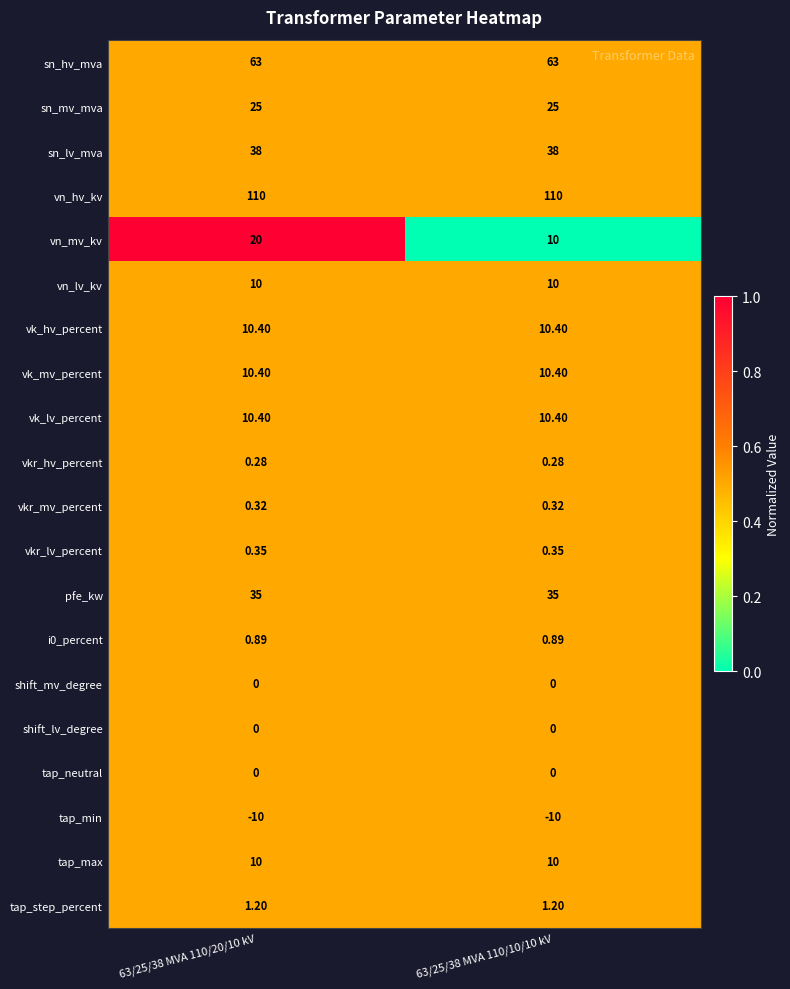

Which series has the largest range (max minus min)?

vn_mv_kv